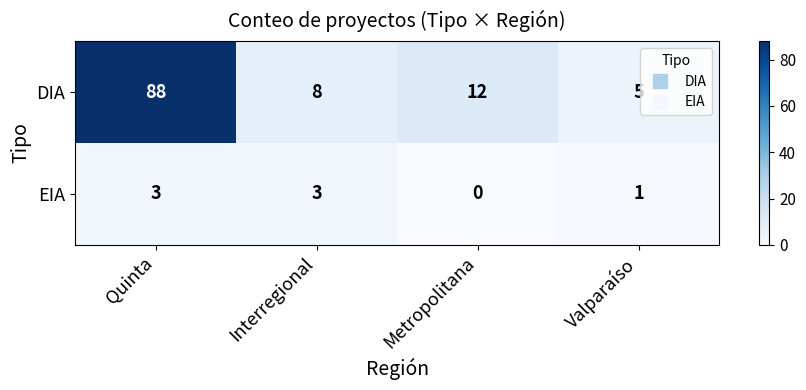

Reading left to right, extract all data points from this chart.

DIA: Quinta=88	Interregional=8	Metropolitana=12	Valparaíso=5
EIA: Quinta=3	Interregional=3	Metropolitana=0	Valparaíso=1